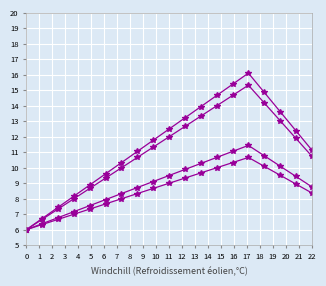

How many lines are shown in the chart?

4